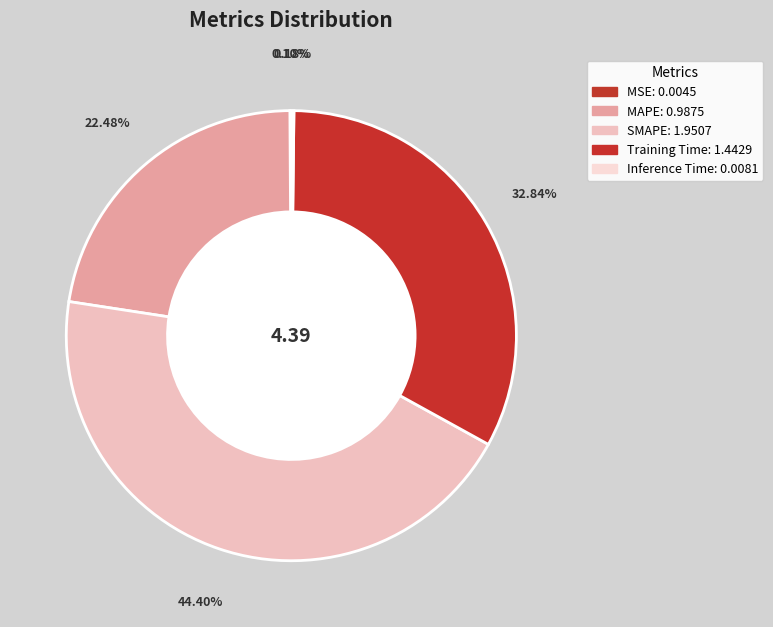

How much of the chart is everything except MSE?

99.9%